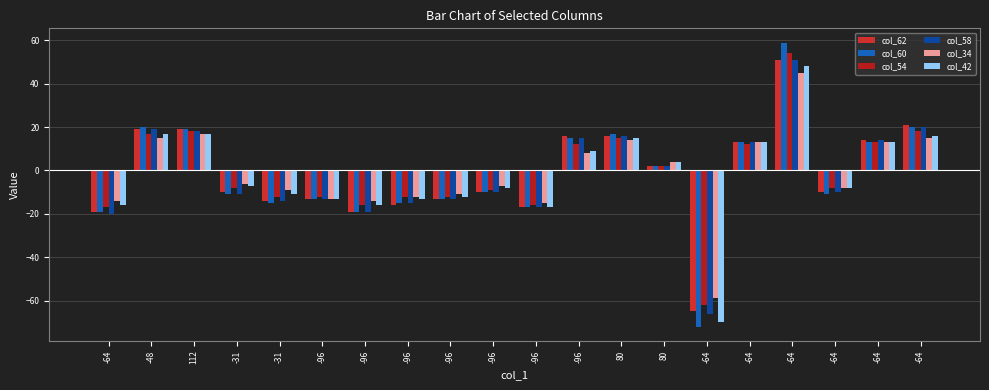

What is the average value of the col_34 series?

-1